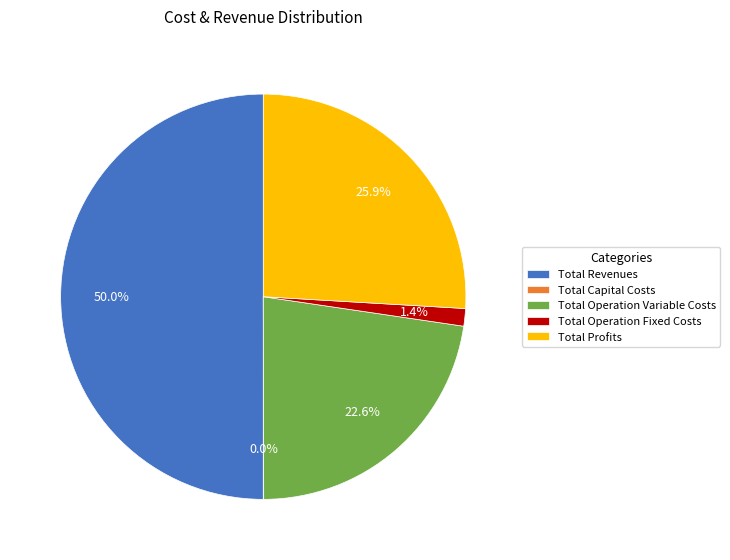

Does Total Operation Variable Costs account for over 50% of the chart?

No